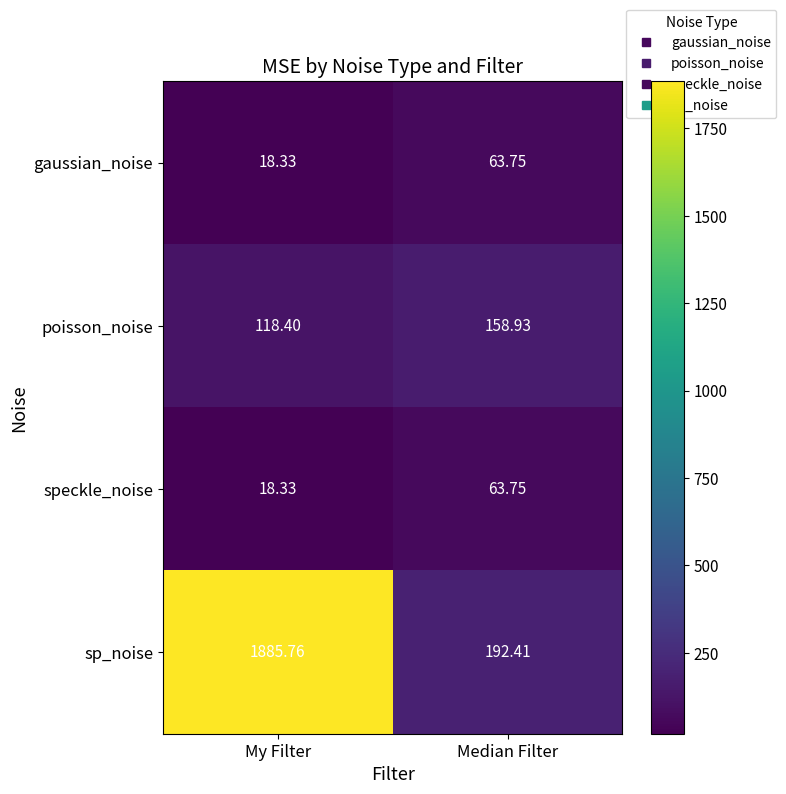

At which category is the sum across all series the highest?

My Filter